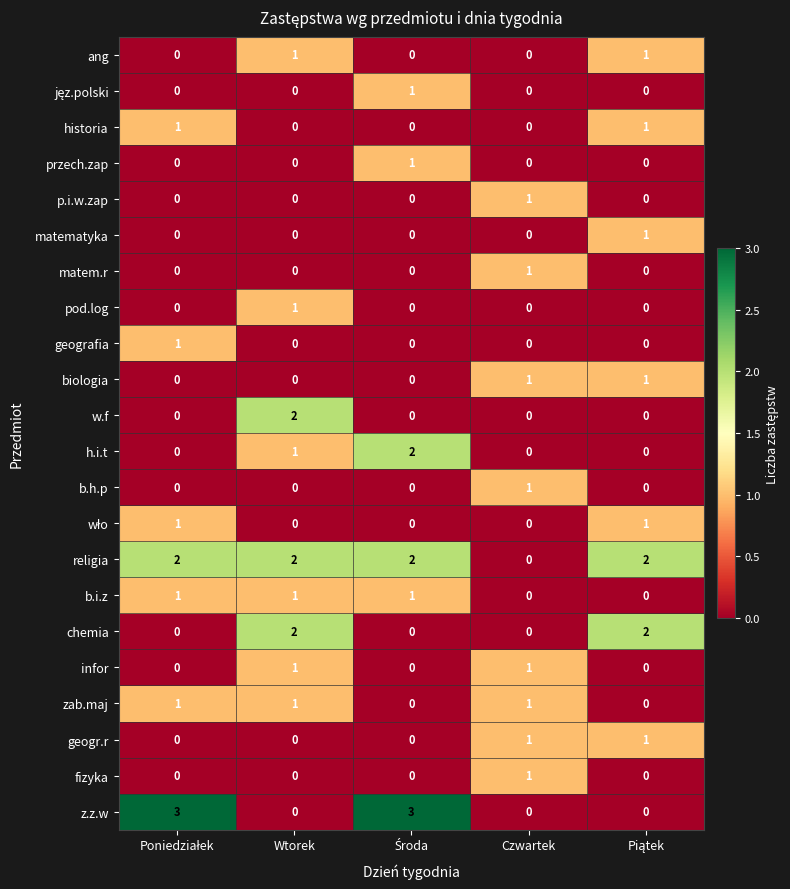

Which series has the widest spread of values?

z.z.w